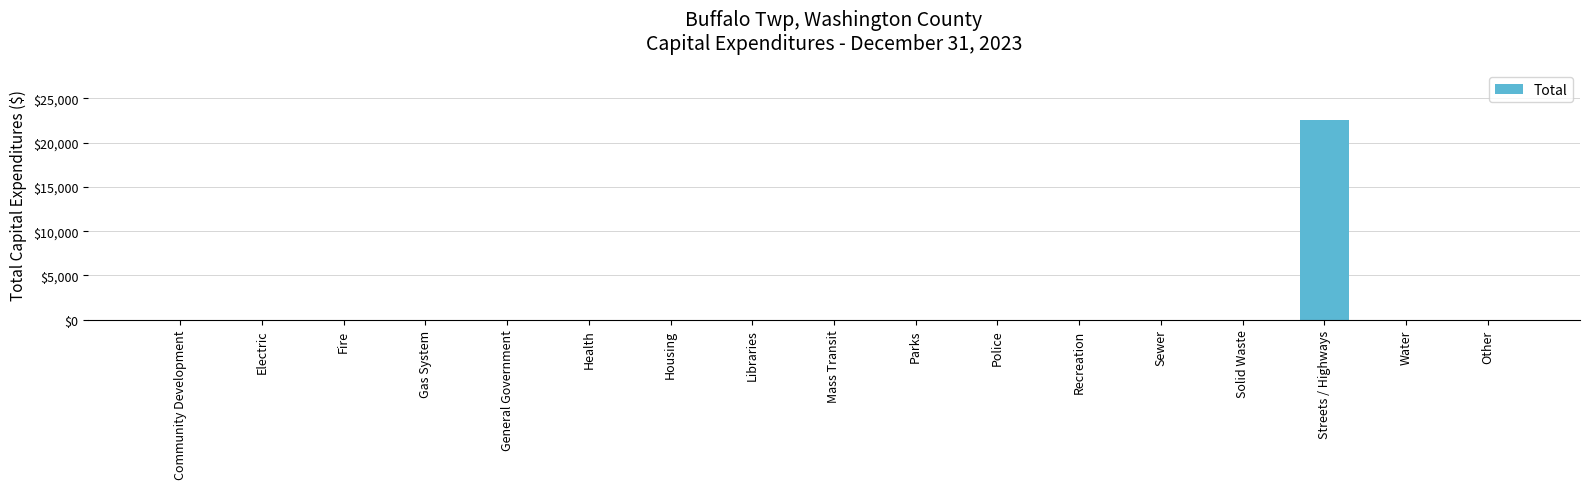

What is the greatest value displayed?

22547